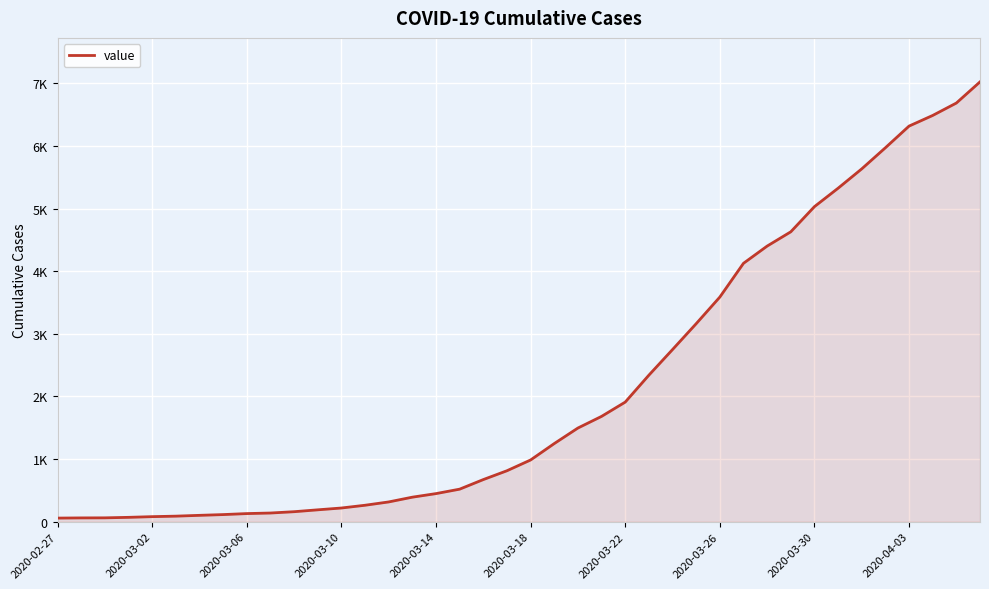

True or false: there are more than 1 points higher than both neighbors.

False